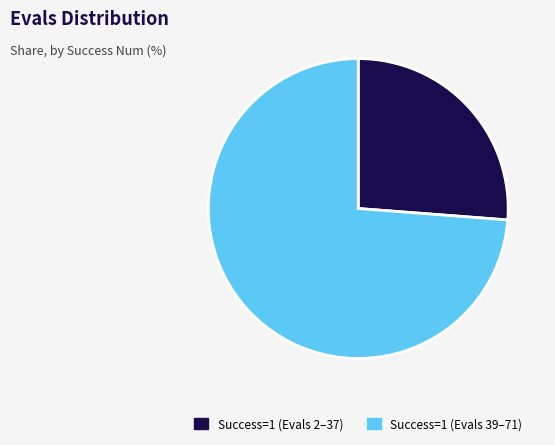

What is the smallest slice in the pie chart?

Success=1 (Evals 2–37)